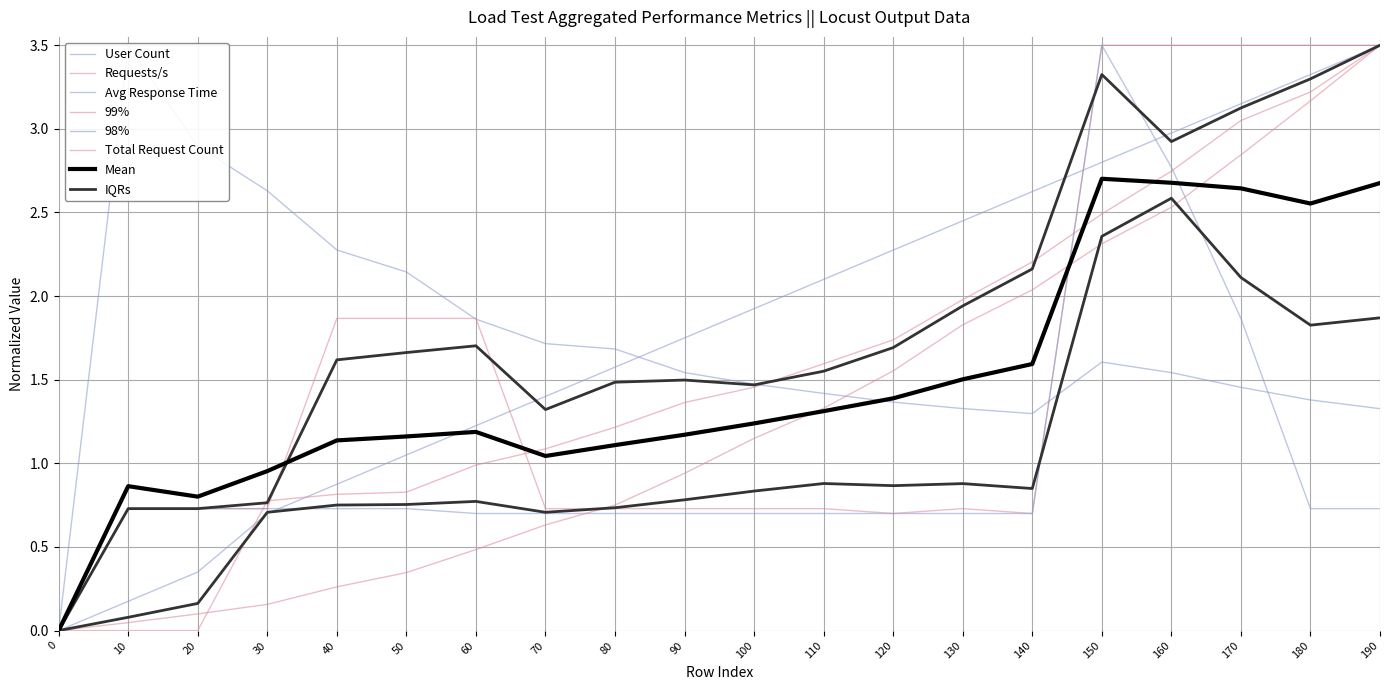

What is the value of the User Count point at the 9th from the left?

1.6